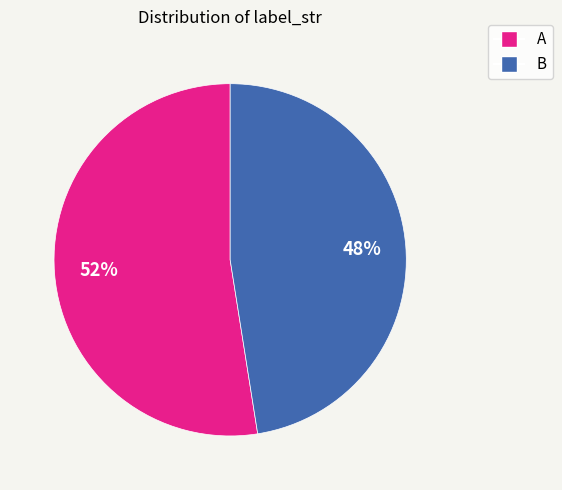

Do A and B together represent more than half of the pie?

Yes